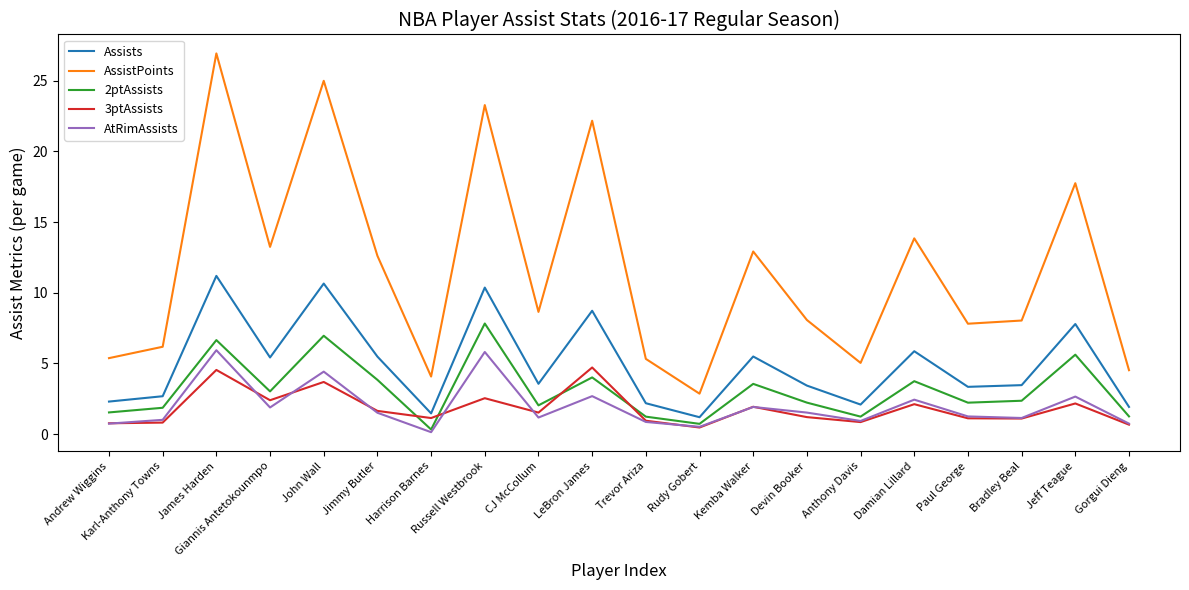

How many lines are shown in the chart?

5